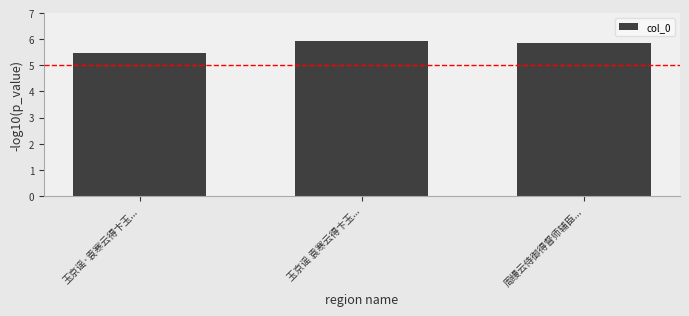

Reading right to left, extract all data points from this chart.

周缦云侍御得督师辅臣...=5.9	玉京谣 袁寒云得卞玉...=5.9	玉京谣·袁寒云得卞玉...=5.5